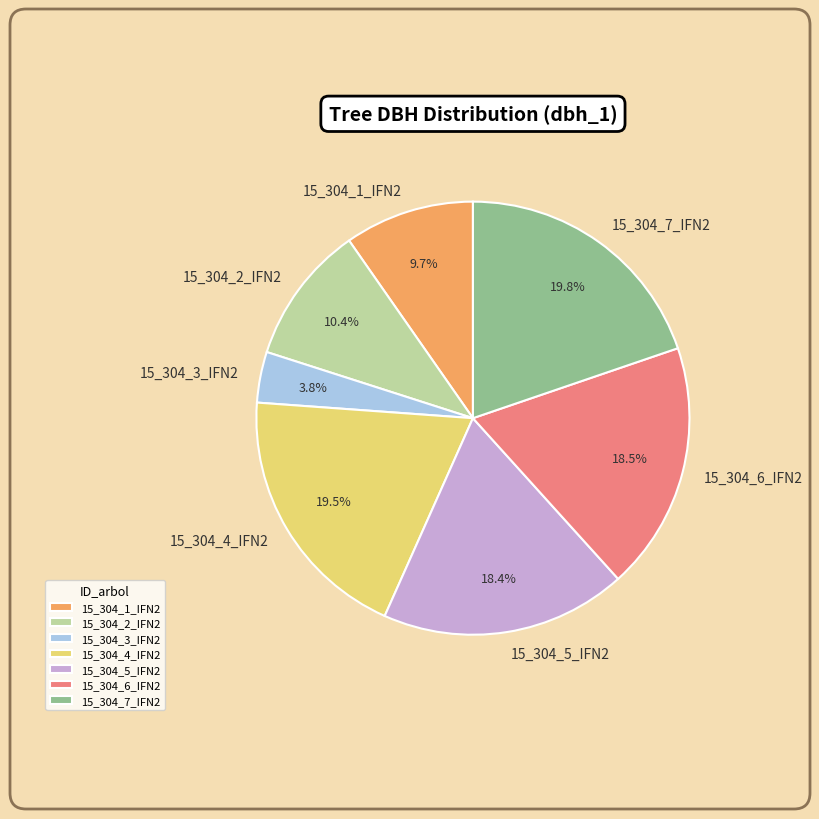

Which slice is the smallest?

15_304_3_IFN2